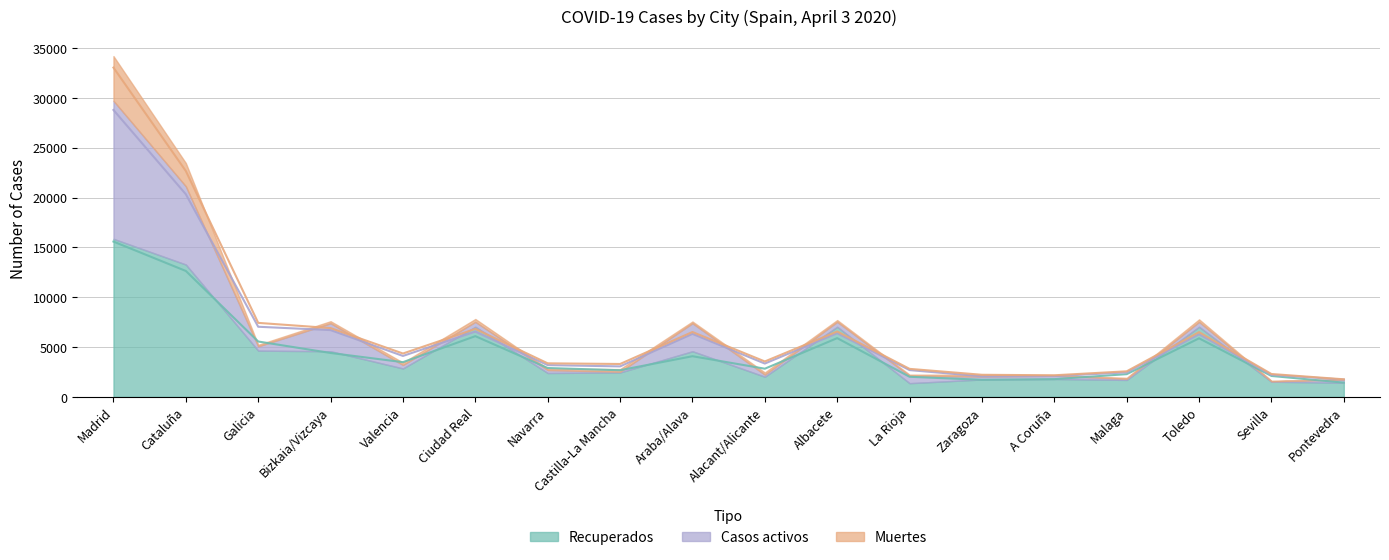

What is the difference between the maximum and minimum values in the Recuperados series?

14485